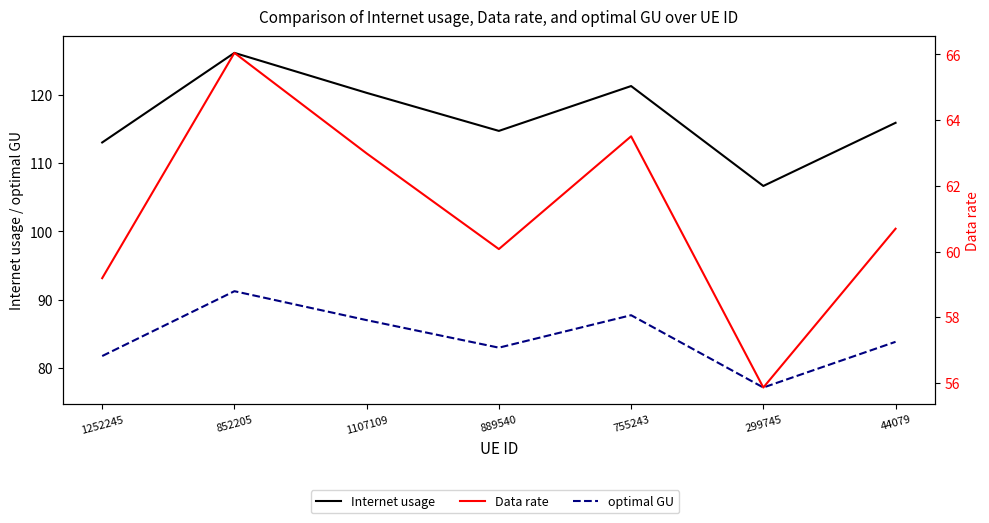

Reading left to right, list all the values displayed in this chart.

Internet usage: 1252245=113.0	852205=126.1	1107109=120.2	889540=114.7	755243=121.2	299745=106.6	44079=115.9
optimal GU: 1252245=81.8	852205=91.3	1107109=87.0	889540=83.0	755243=87.7	299745=77.2	44079=83.9
Data rate: 1252245=59.2	852205=66.0	1107109=63.0	889540=60.1	755243=63.5	299745=55.9	44079=60.7